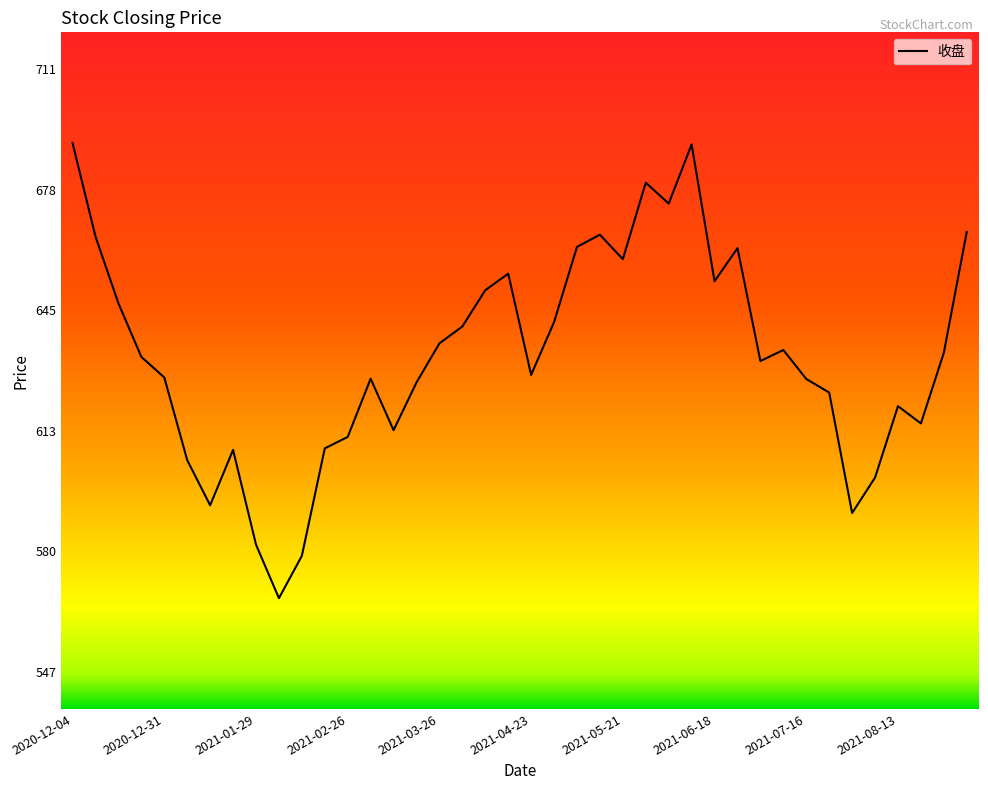

What is the greatest value displayed?

690.7